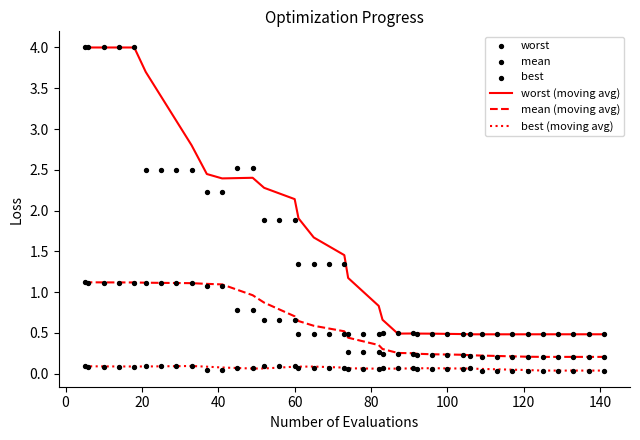

True or false: worst (moving avg) and mean (moving avg) intersect in this chart.

False